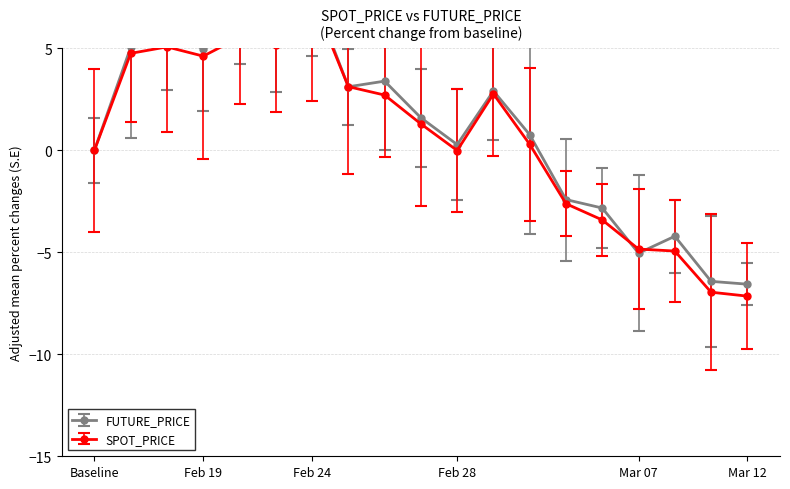

How many values in FUTURE_PRICE are below zero?

6